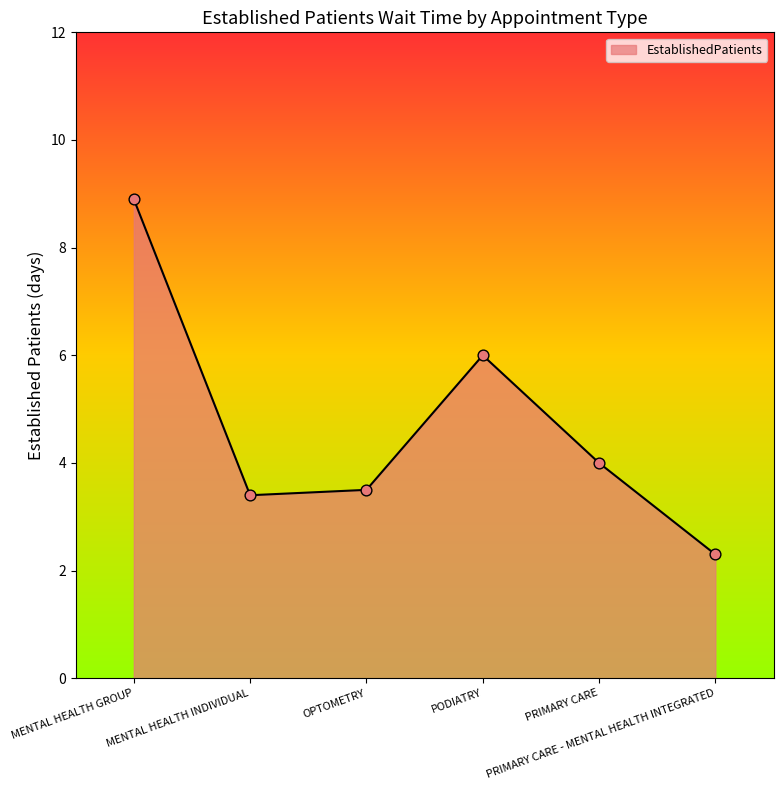

What is the change in value from MENTAL HEALTH INDIVIDUAL to OPTOMETRY?

+0.1